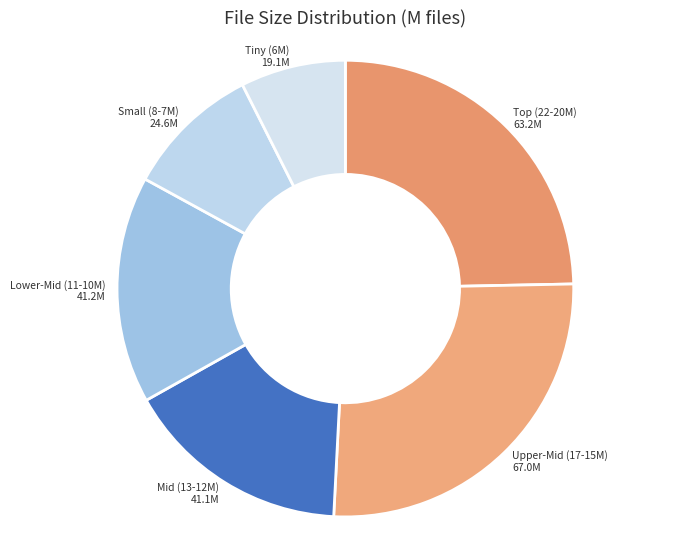

Is the sum of Lower-Mid (11-10M) and Tiny (6M) greater than half?

No